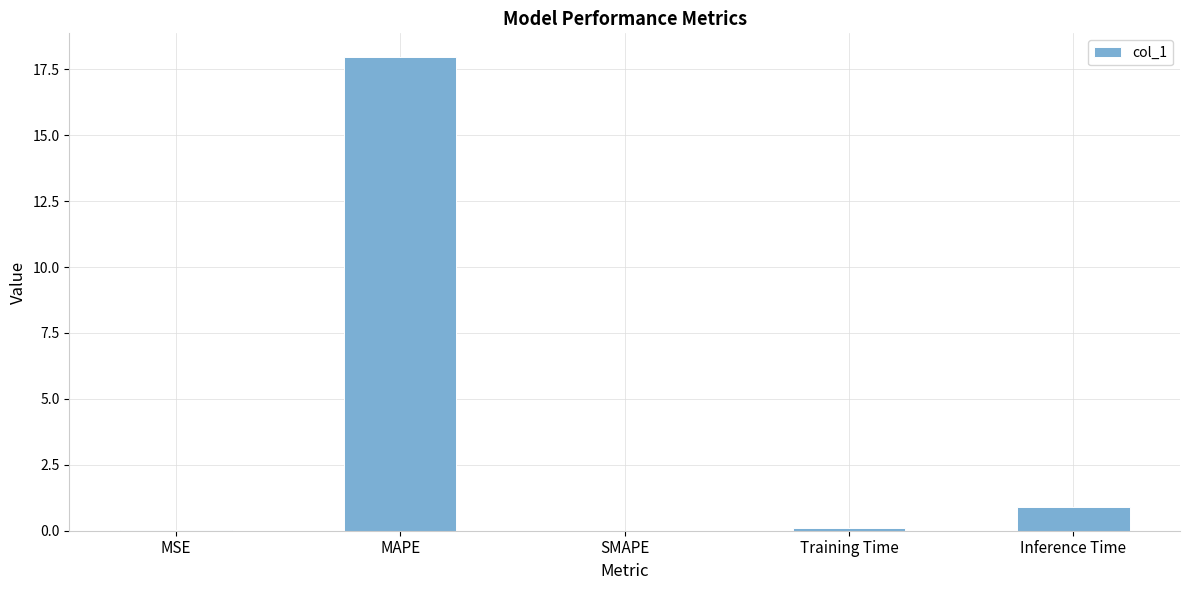

Count the number of data series in this chart.

1